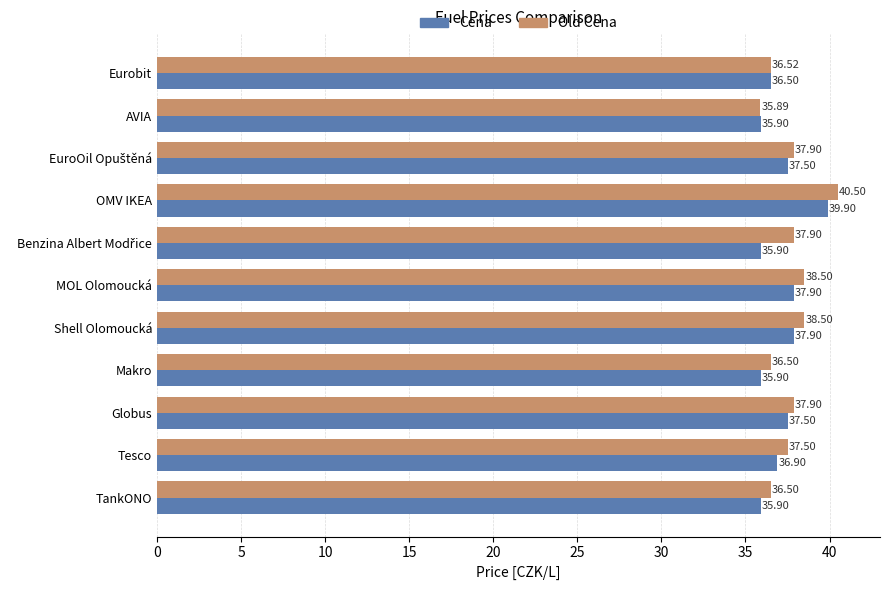

How many categories are shown in the chart?

11